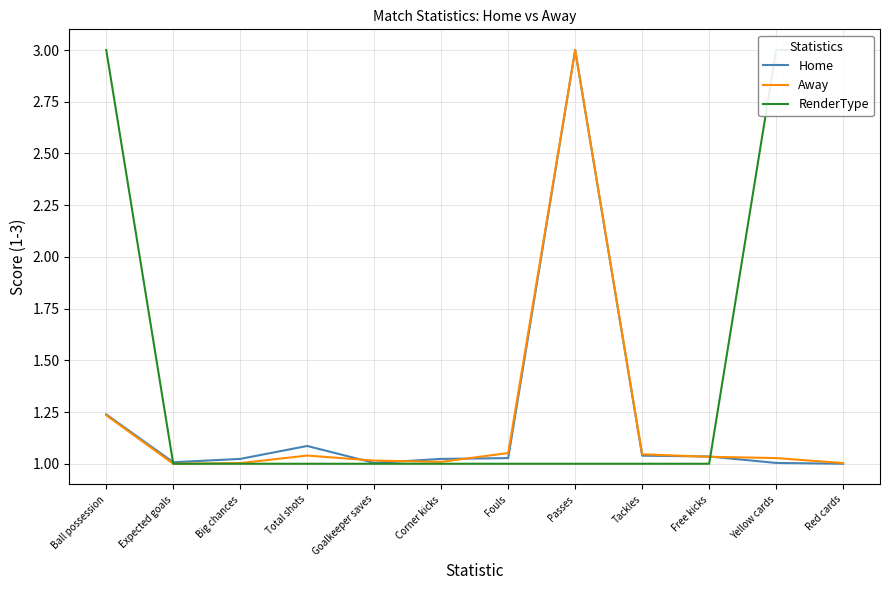

What is the highest value of the RenderType series?

3.0